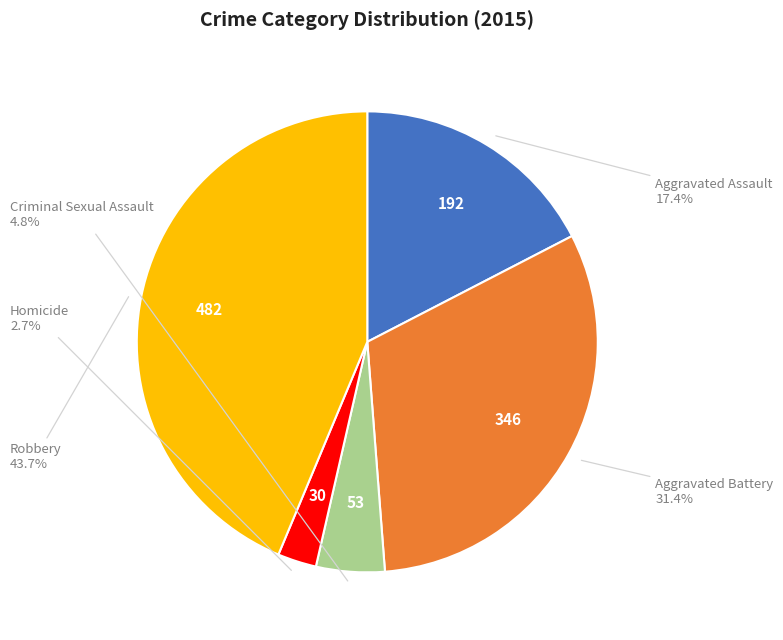

Is there a majority slice in this chart?

No